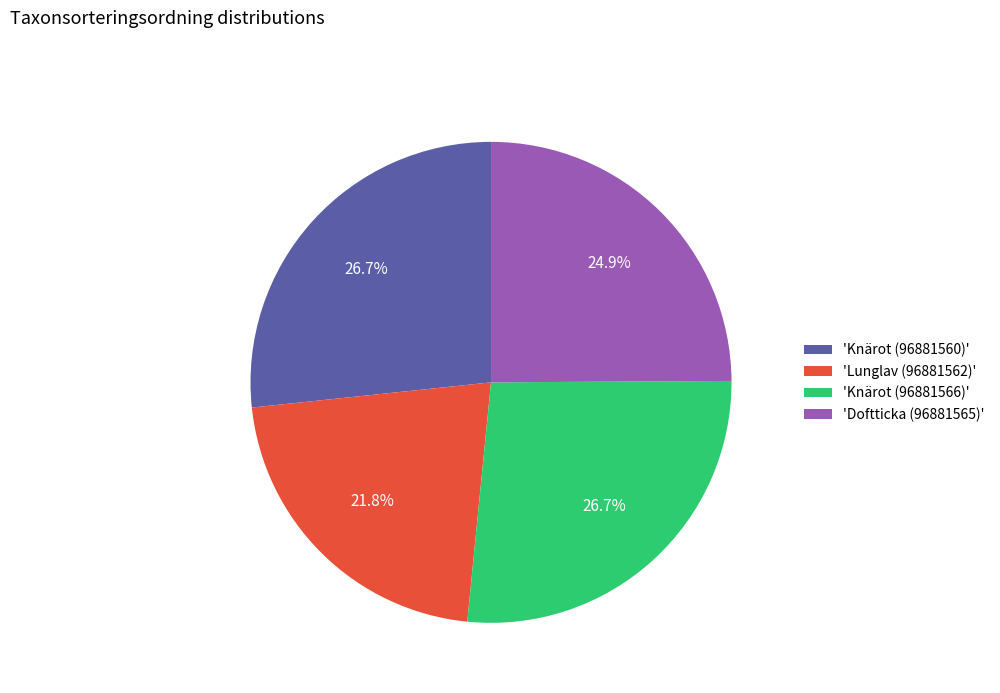

Does 'Doftticka (96881565)' account for over 50% of the chart?

No